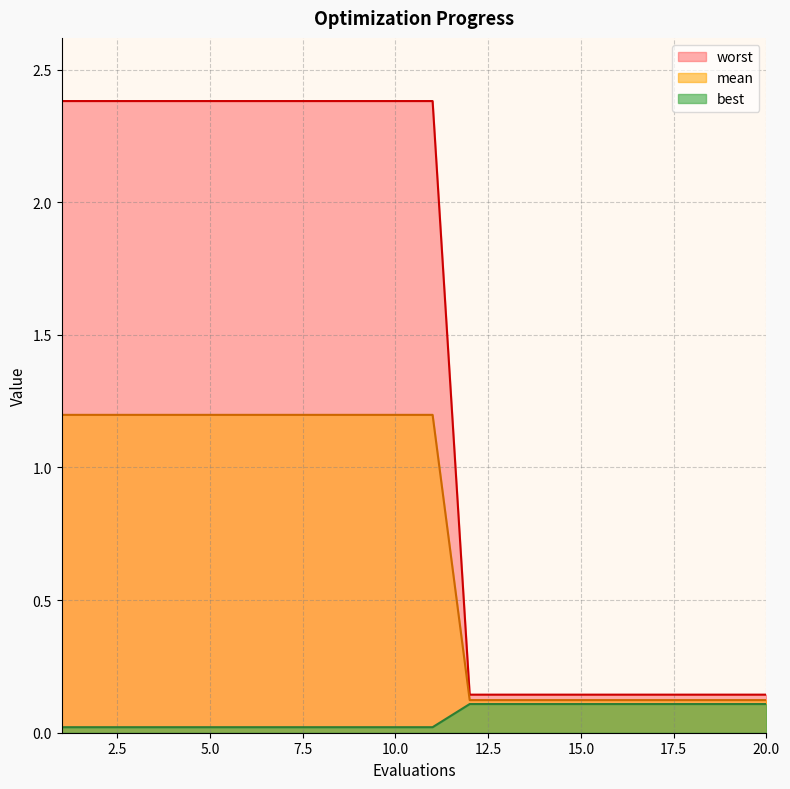

True or false: mean and best intersect in this chart.

False